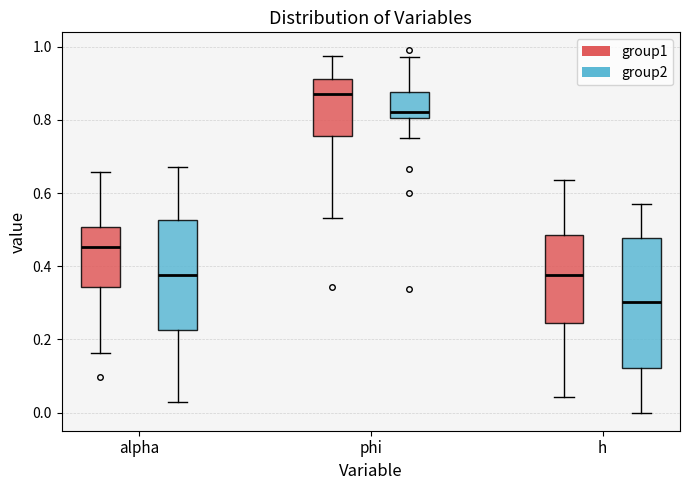

Reading left to right, transcribe this box plot: for each box, give where its median line is, the range the box spans, and where its two whiskers end, as read against the y-axis. The values are not printed on the chart, so give them approximately, as read against the axis.

alpha (group1): median 0.46, box 0.34 to 0.50, whiskers 0.16 to 0.66
alpha (group2): median 0.38, box 0.22 to 0.52, whiskers 0.02 to 0.68
phi (group1): median 0.88, box 0.76 to 0.92, whiskers 0.54 to 0.98
phi (group2): median 0.82, box 0.80 to 0.88, whiskers 0.76 to 0.98
h (group1): median 0.38, box 0.24 to 0.48, whiskers 0.04 to 0.64
h (group2): median 0.30, box 0.12 to 0.48, whiskers 0.00 to 0.56